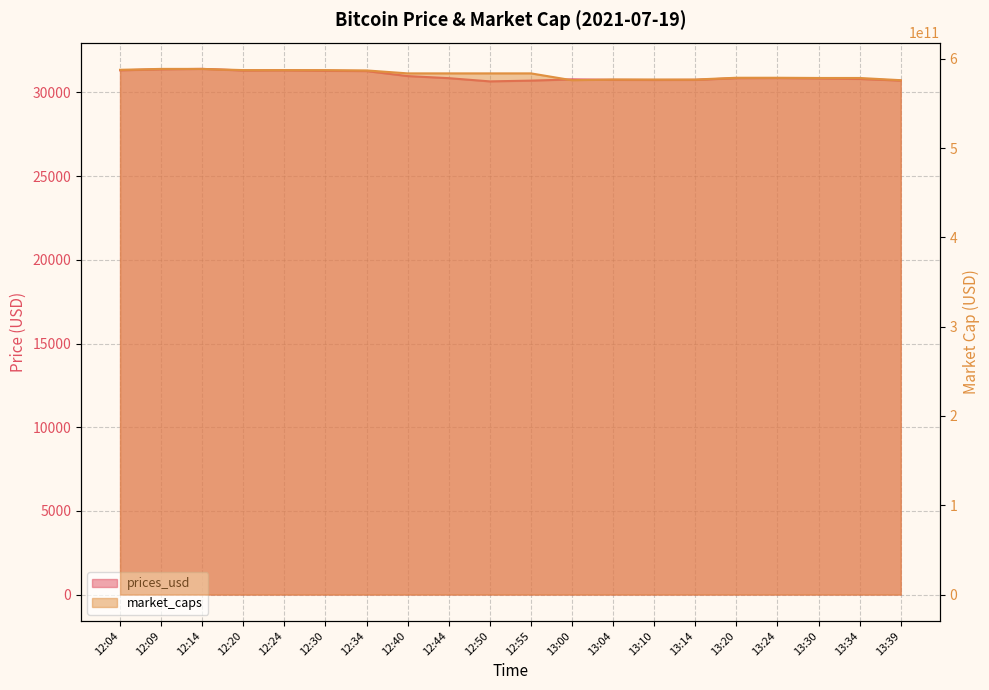

What is the difference between the highest and lowest values at 12:04?

587741074728.5